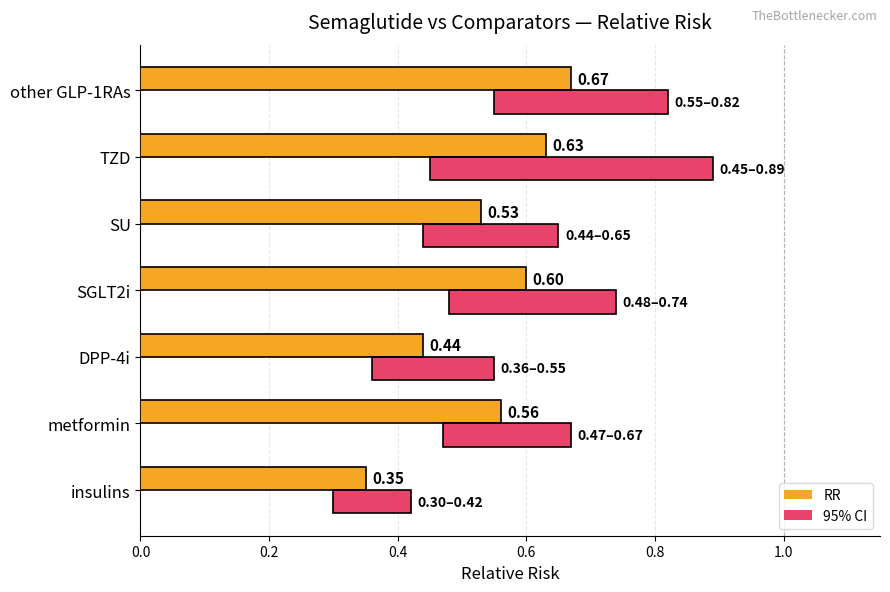

Rank the series by their average value, from lowest to highest.

95% CI, RR